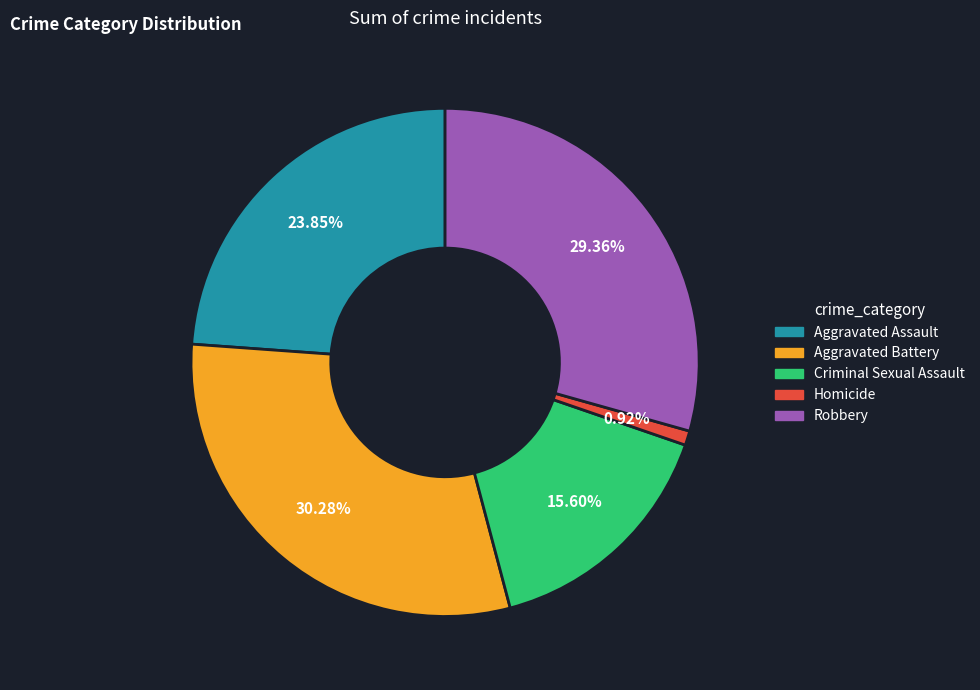

True or false: Aggravated Battery accounts for 30% of the total.

True